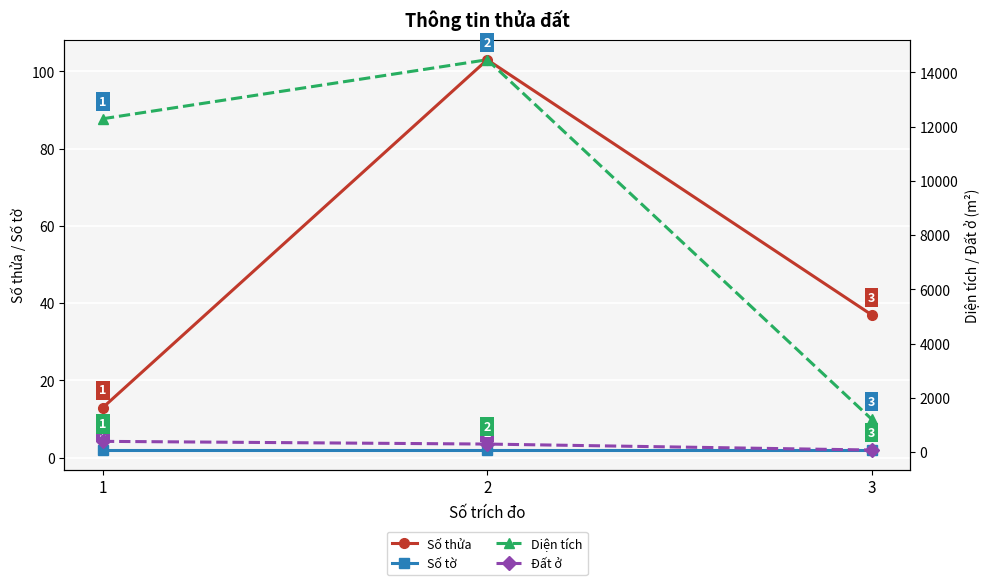

What is the total value across all series at 2?

14871.0